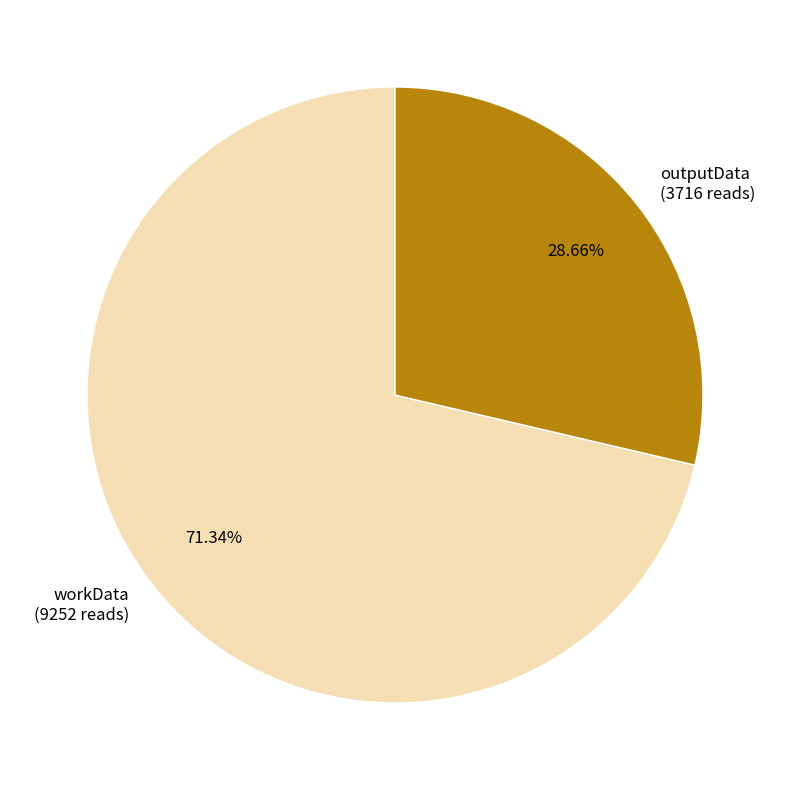

Which category has the smallest portion of the pie?

outputData